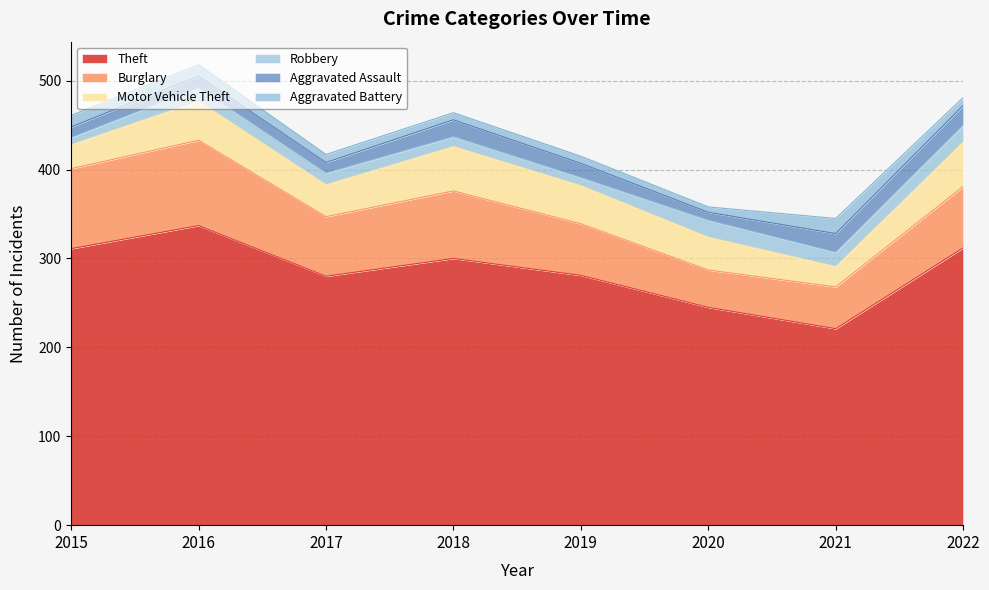

True or false: Burglary has a value of 67 at 2017.

True